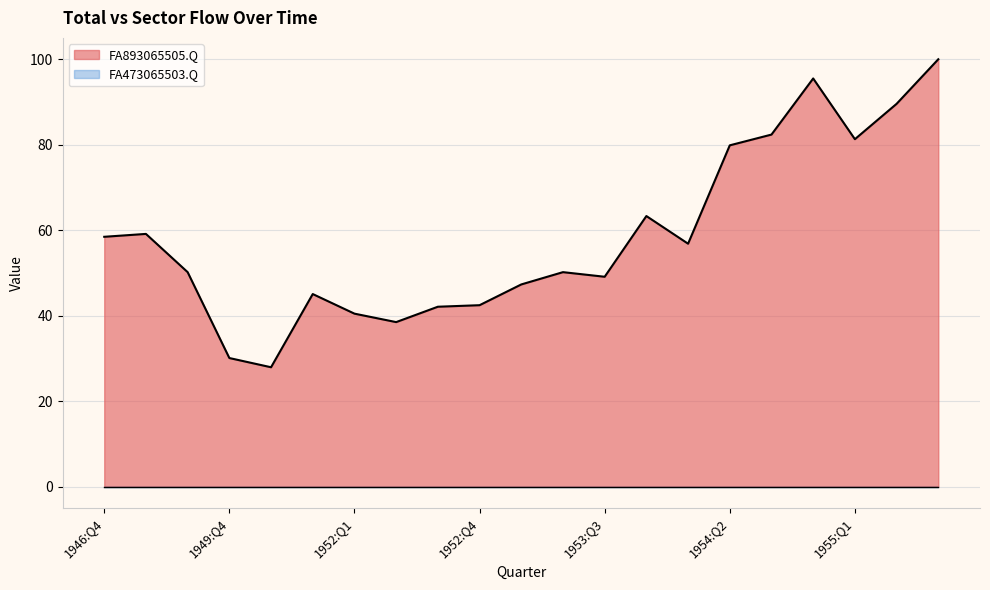

Between 1951:Q4 and 1952:Q4, which is larger?

1951:Q4